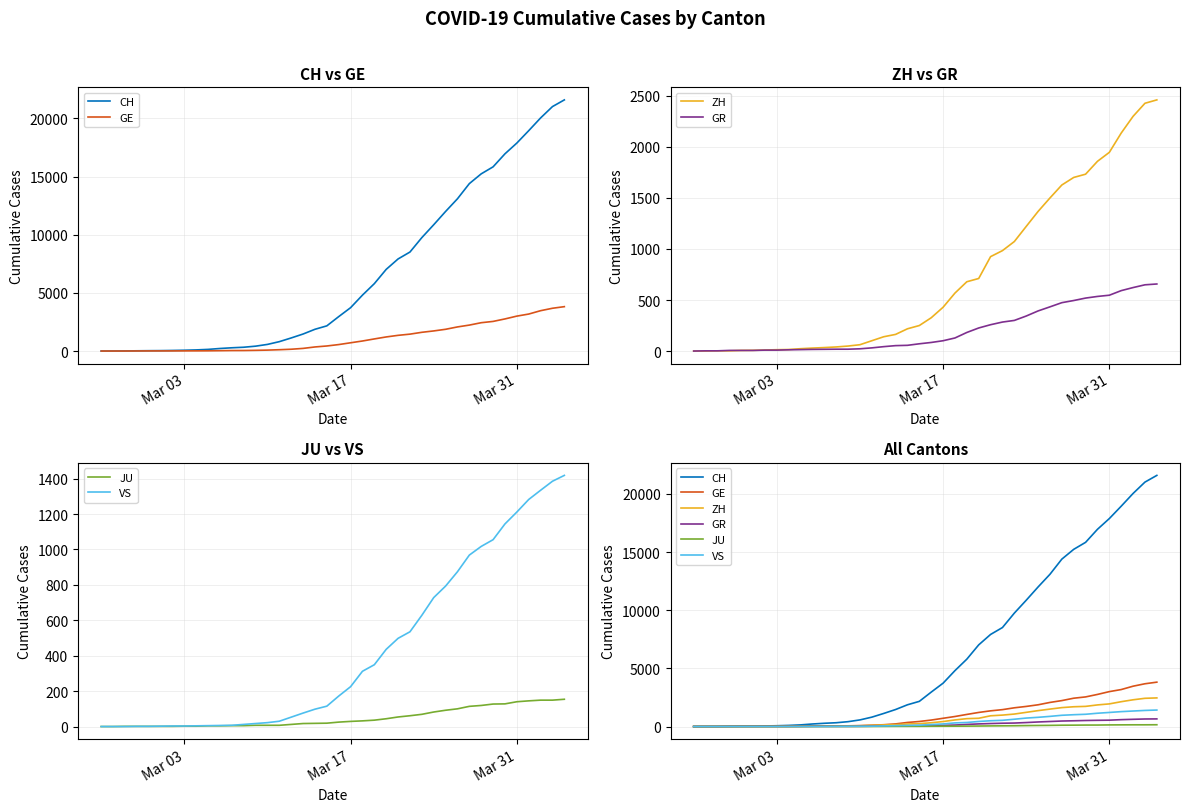

True or false: GR has more than 2 points higher than both neighbors.

False